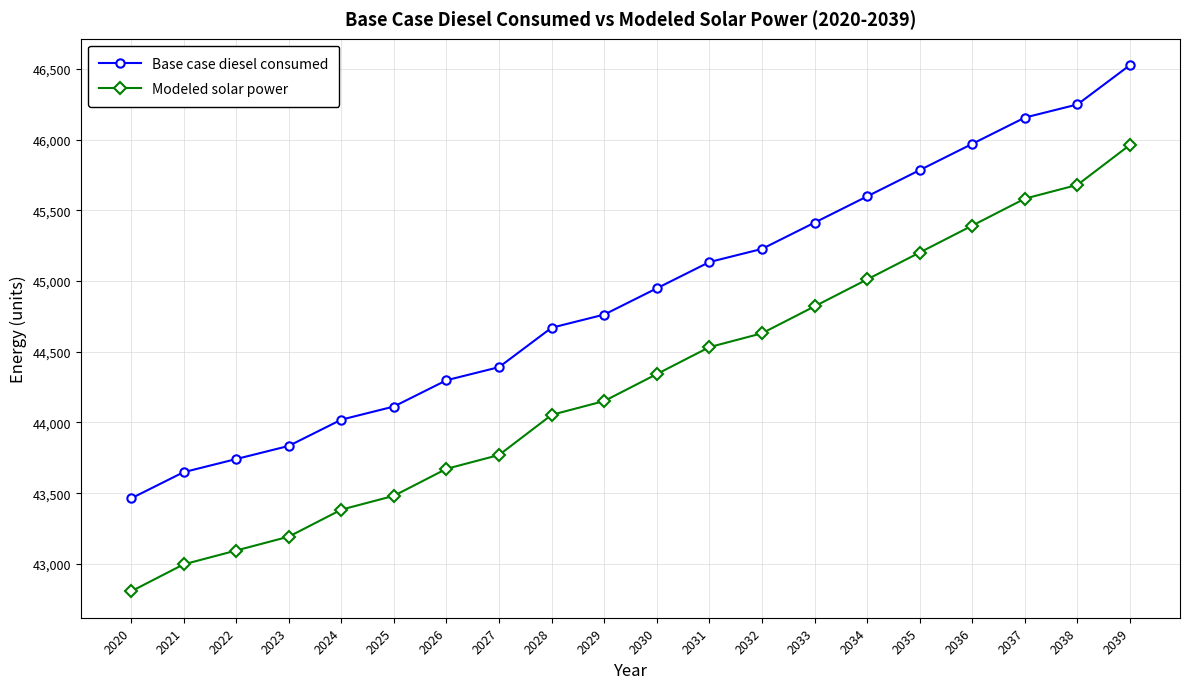

How many lines are shown in the chart?

2